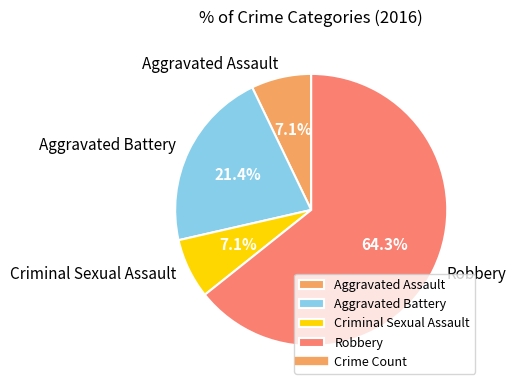

To the nearest percent, what is the combined percentage of Aggravated Battery and Robbery?

86%